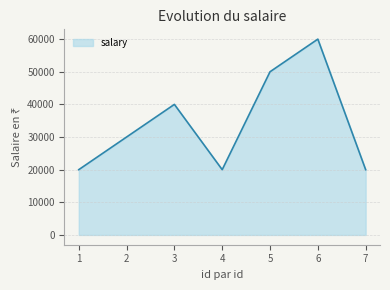

Where is the first local minimum?

4